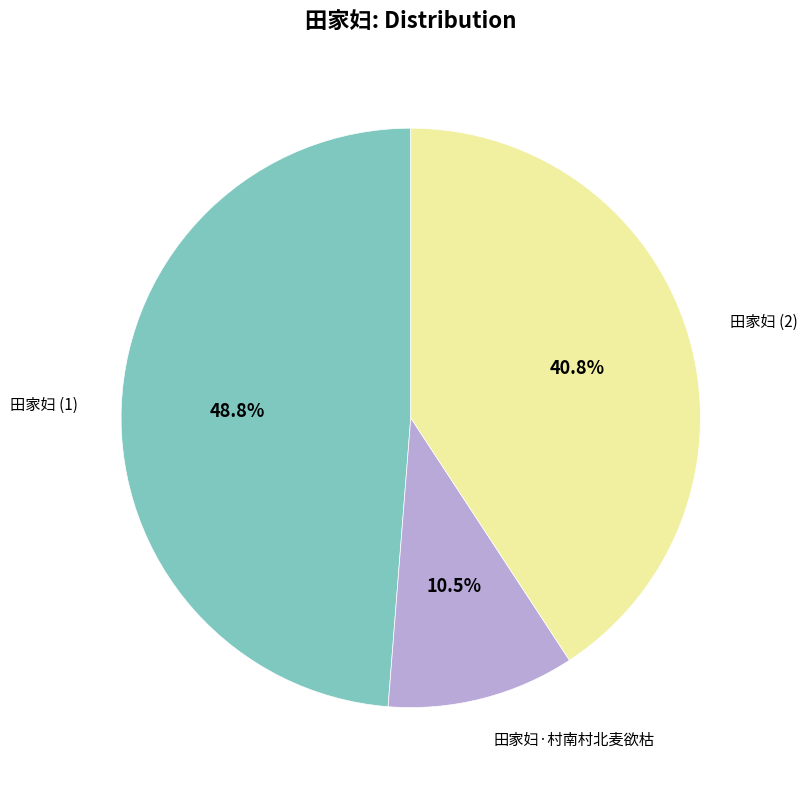

Does any single category account for the majority?

No